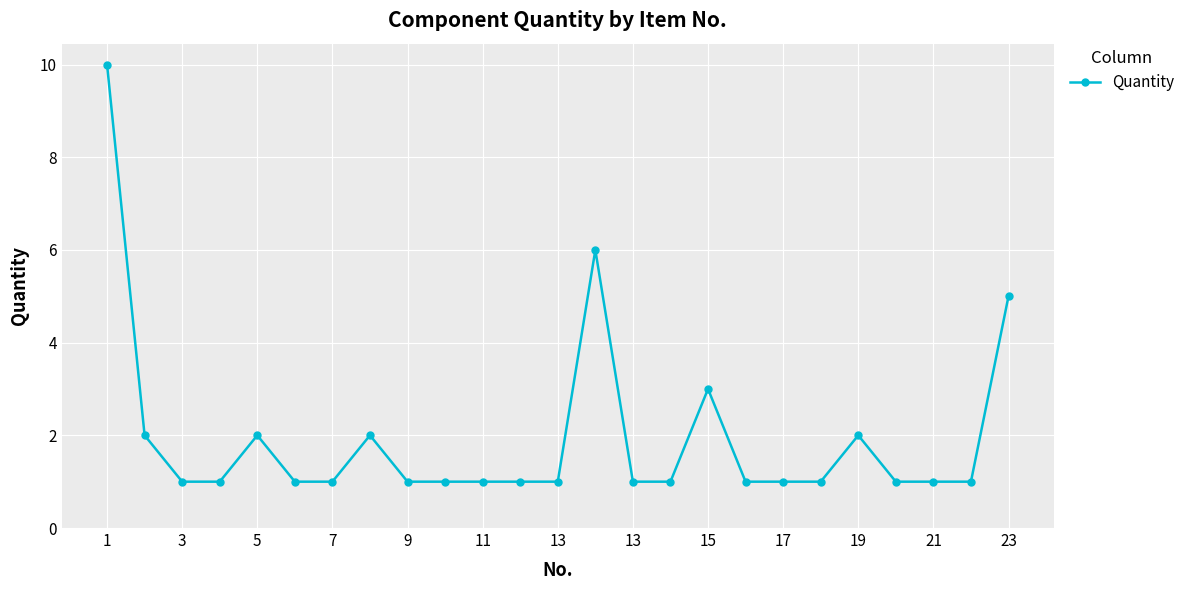

What is the greatest value displayed?

10